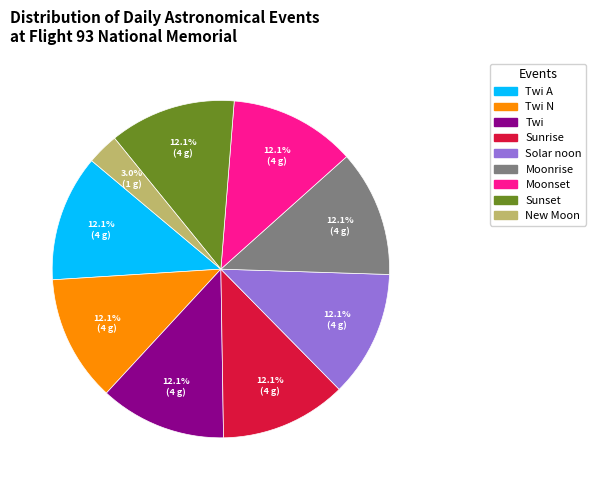

Count the number of slices in the pie.

9